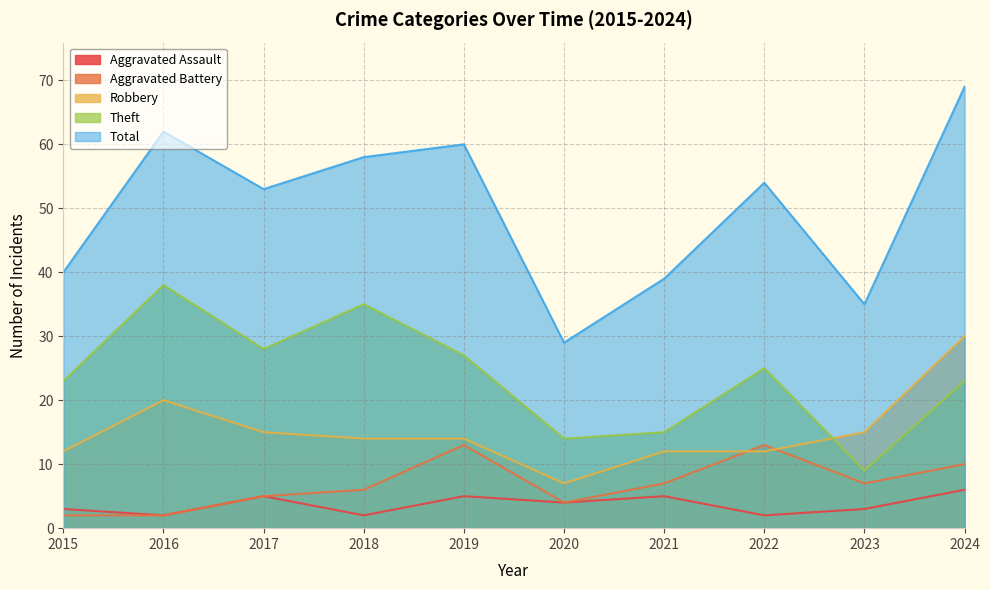

Is it true that Total equals 40 at 2015?

True